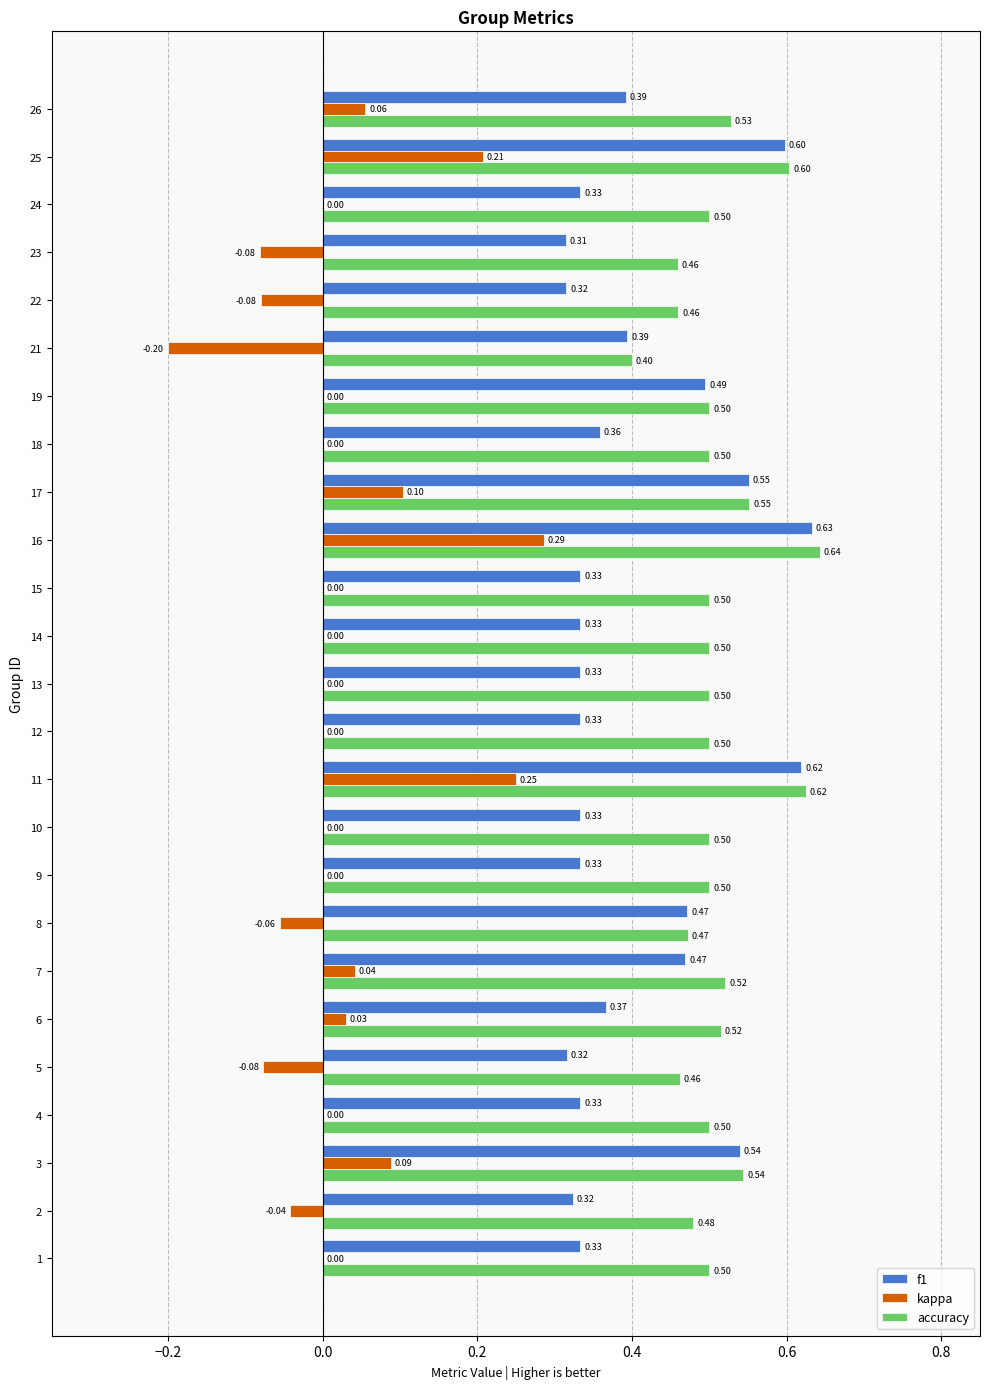

Which series has the widest spread of values?

kappa